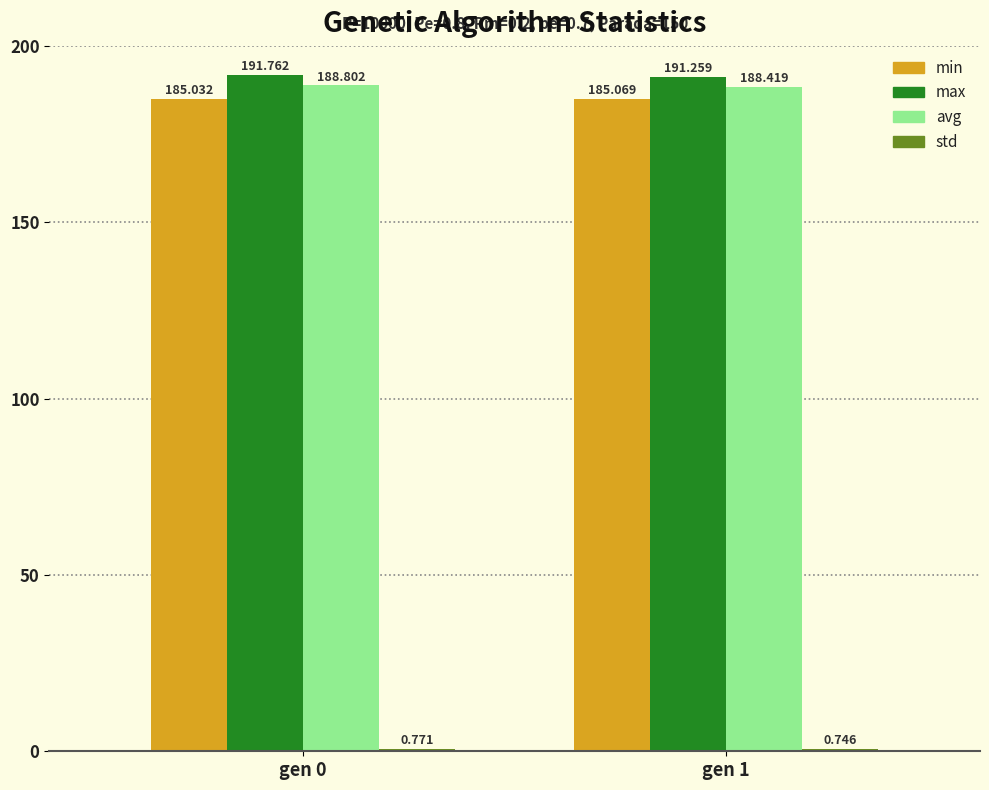

What is the difference between the highest and lowest values at gen 0?

191.0